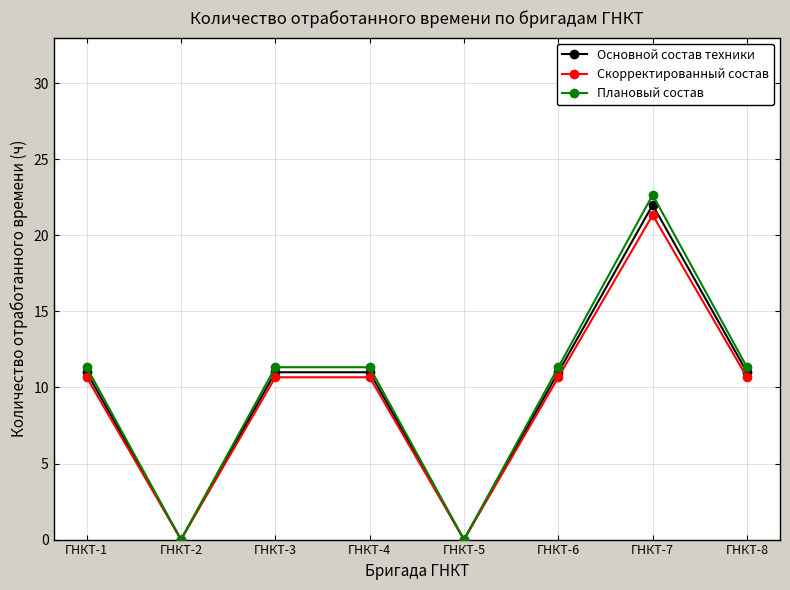

At which category is the sum across all series the highest?

ГНКТ-7